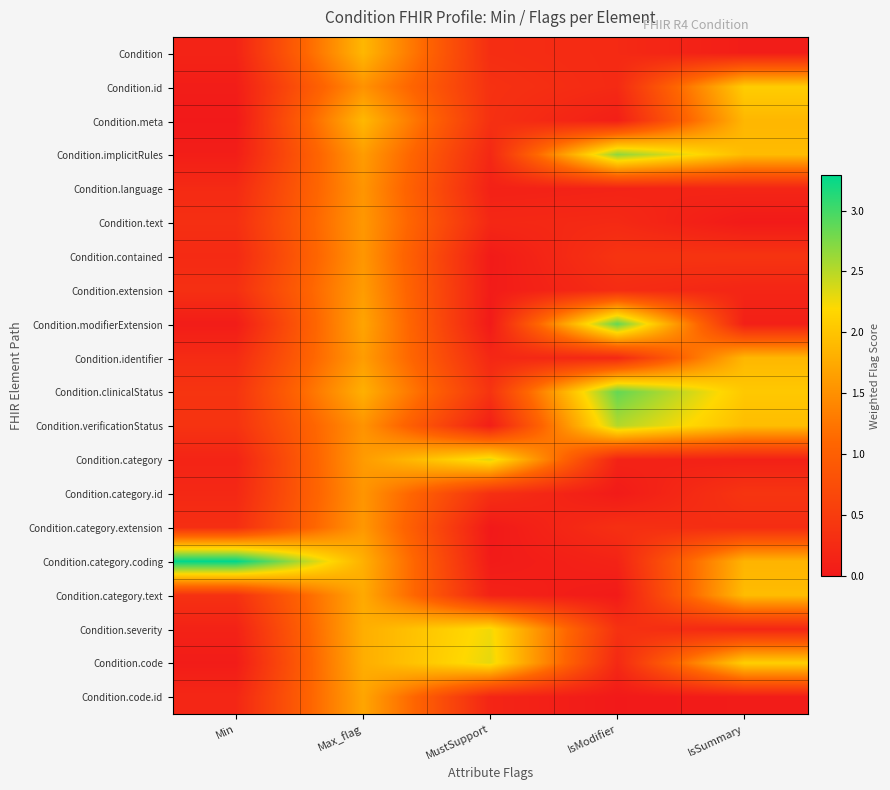

Count the number of data series in this chart.

20